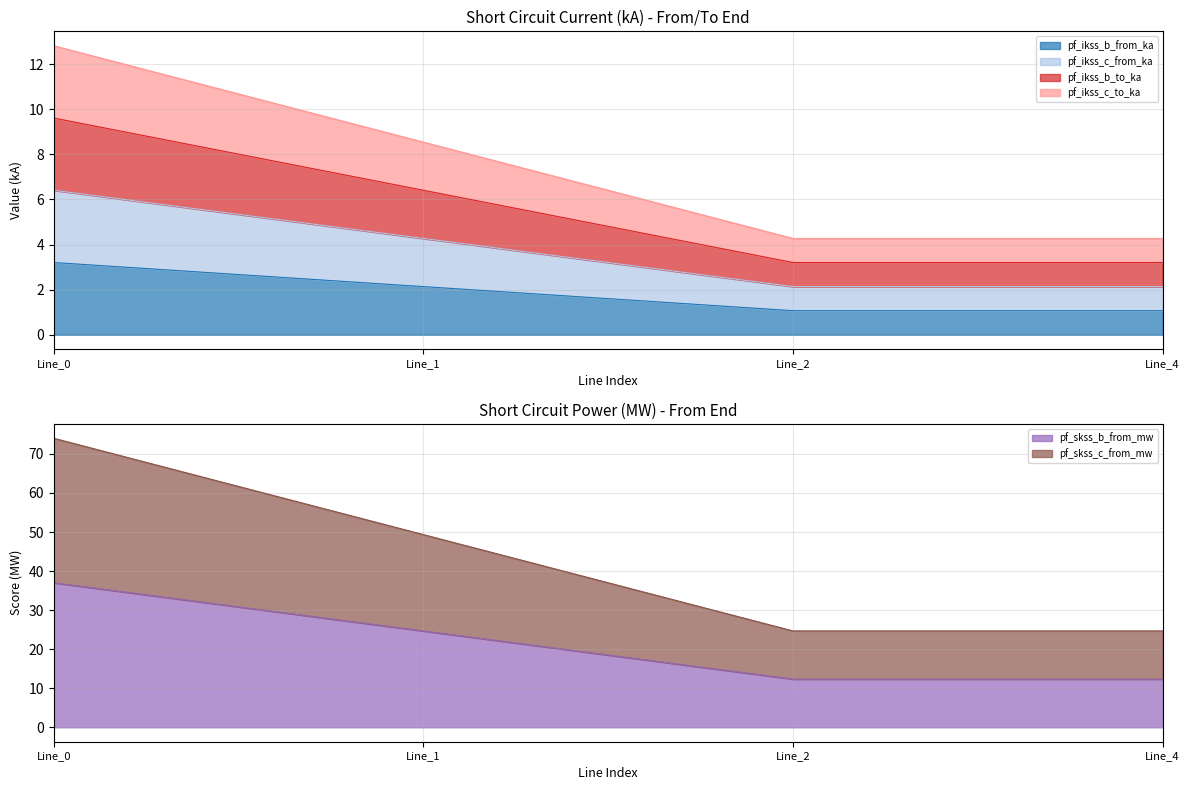

Reading left to right, list all the values displayed in this chart.

pf_ikss_b_from_ka: 3.2	2.1	1.1	1.1
pf_ikss_c_from_ka: 6.4	4.3	2.1	2.1
pf_ikss_b_to_ka: 9.6	6.4	3.2	3.2
pf_ikss_c_to_ka: 12.8	8.5	4.3	4.3
pf_skss_b_from_mw: 37.0	24.7	12.3	12.3
pf_skss_c_from_mw: 74.0	49.3	24.7	24.7